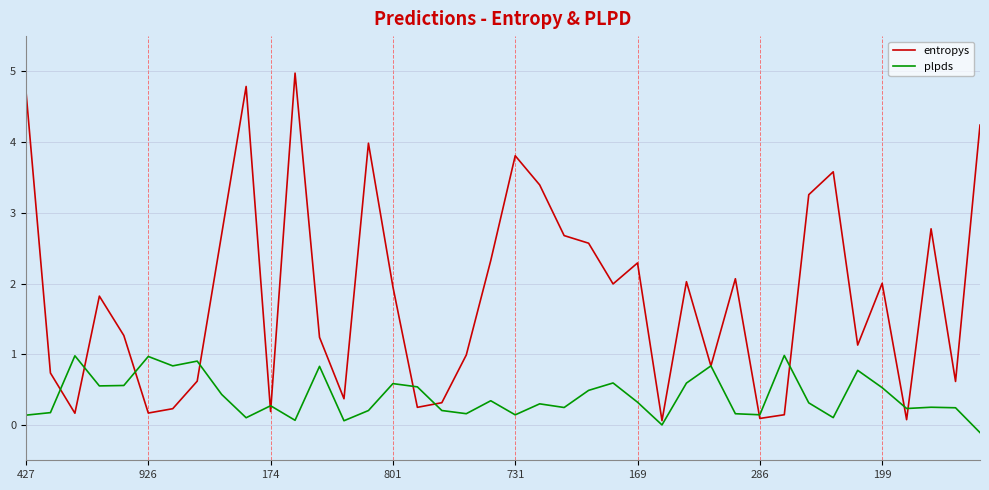

Rank the series by their average value, from highest to lowest.

entropys, plpds